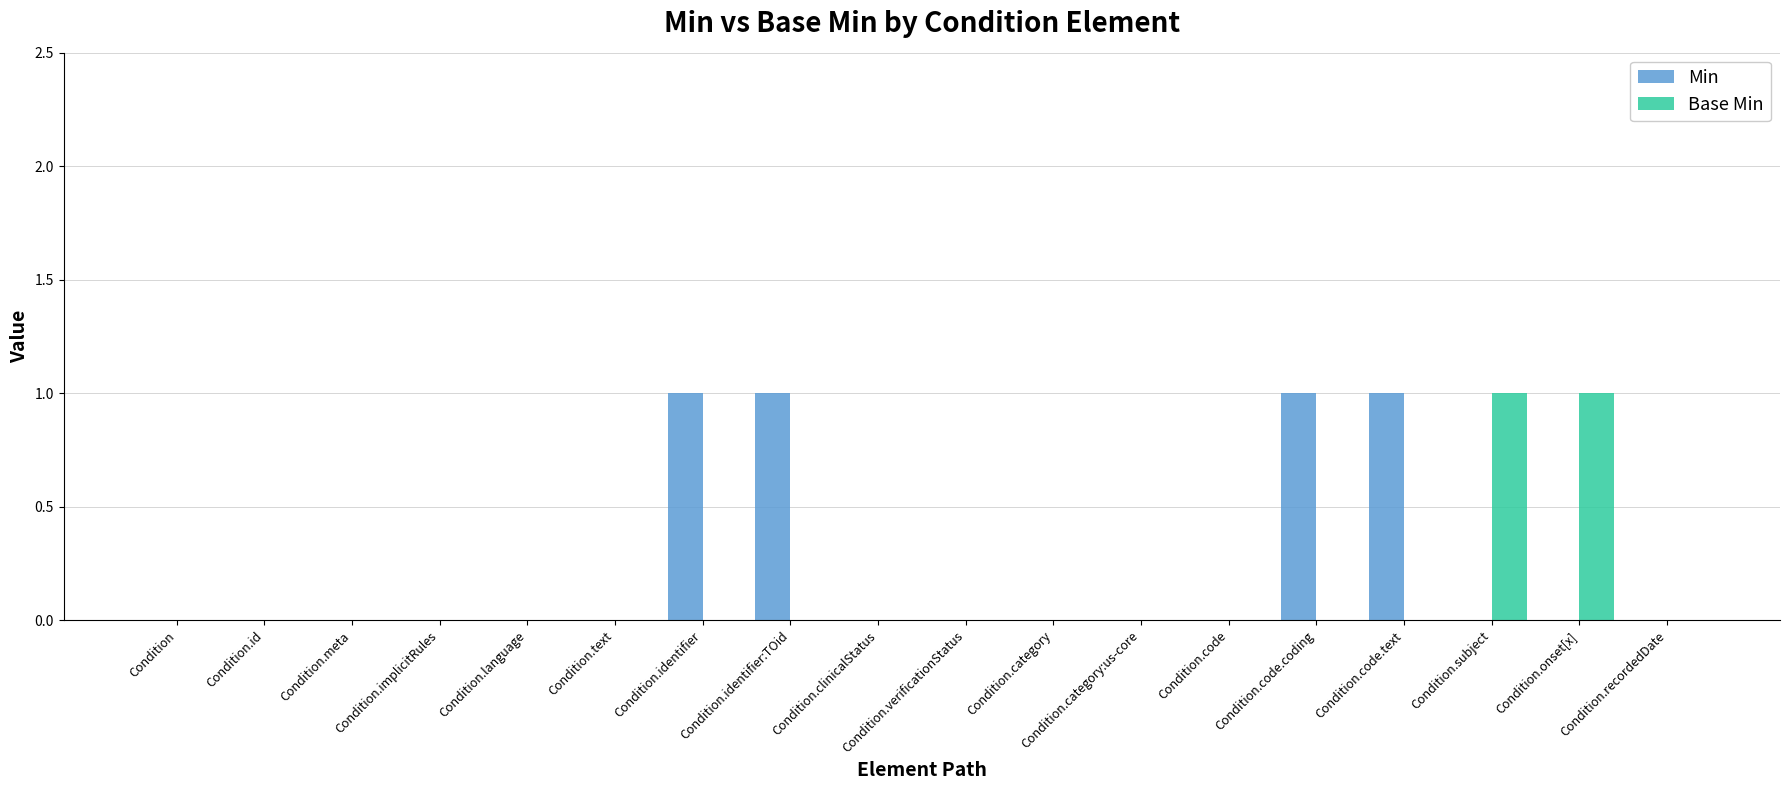

How many groups of bars are there?

18